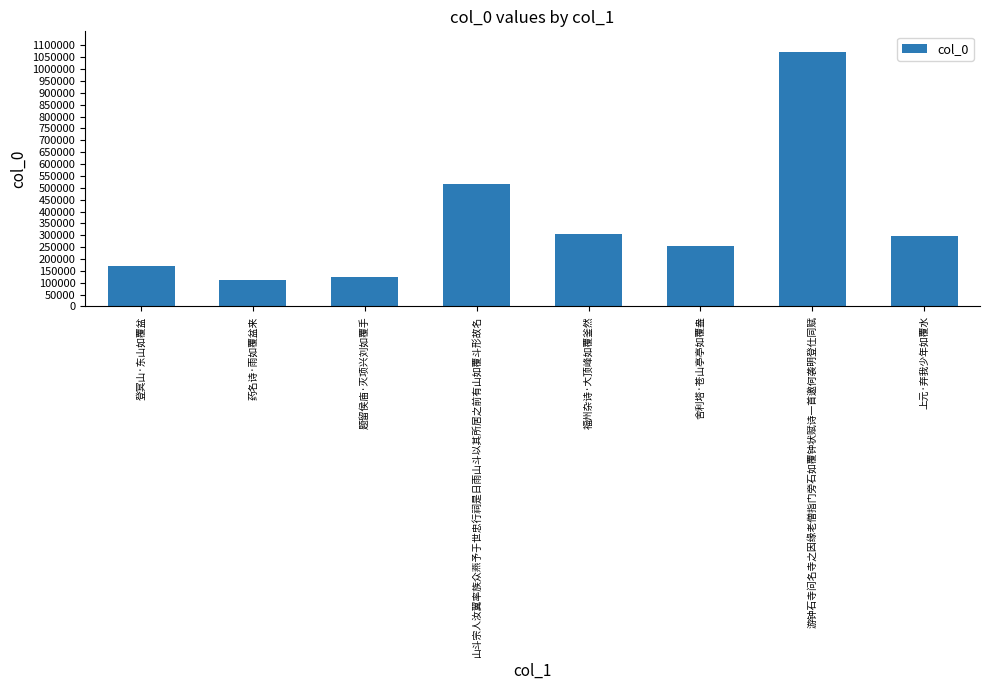

The value at 题留侯庙·灭项兴刘如覆手 is 126193. True or false?

True